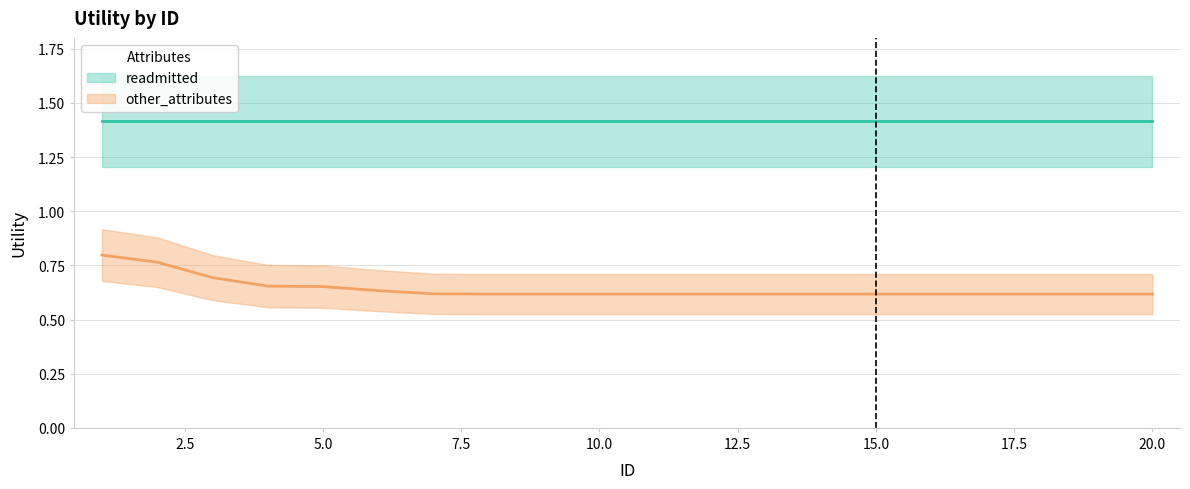

Which category has the lowest value across all series?

8